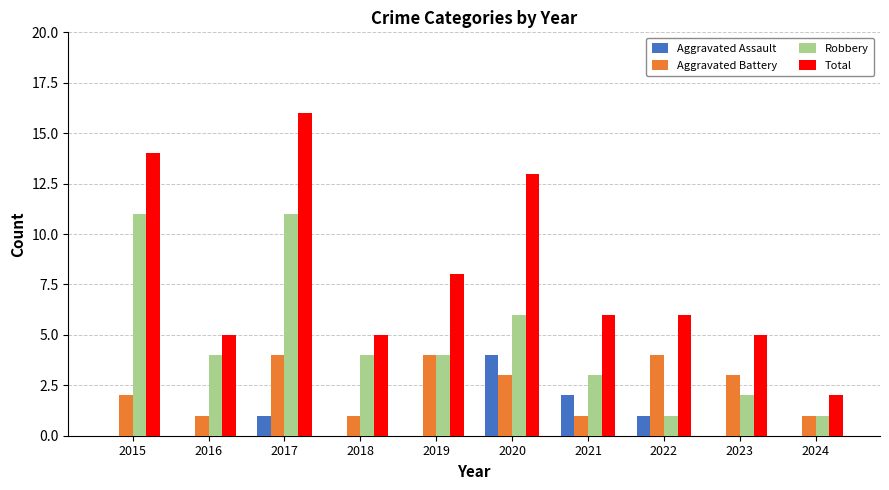

True or false: Aggravated Battery has a value of 1 at 2024.

True